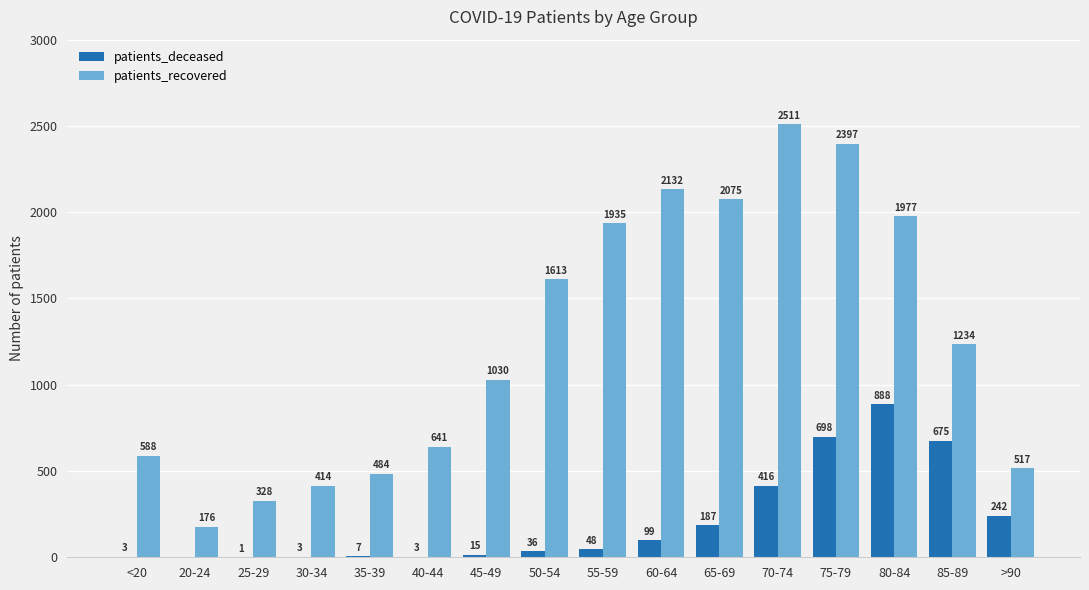

Does the chart contain stacked bars?

No